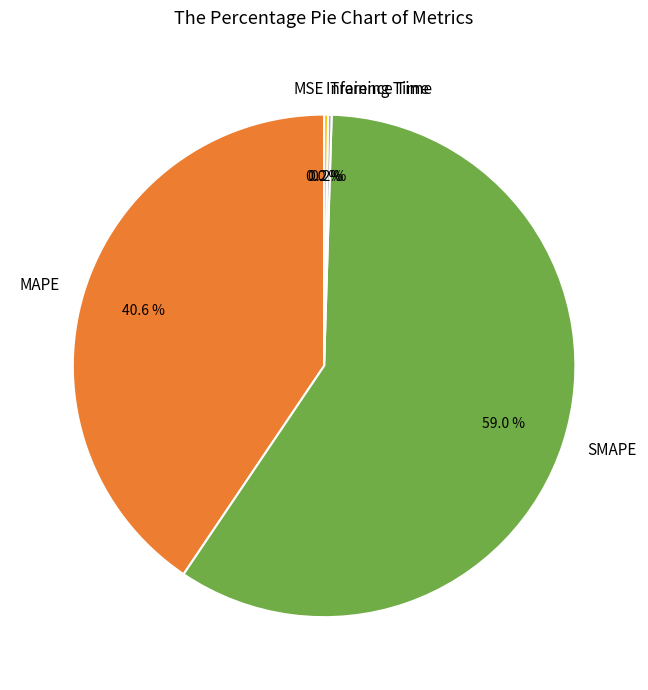

True or false: SMAPE accounts for 59% of the total.

True